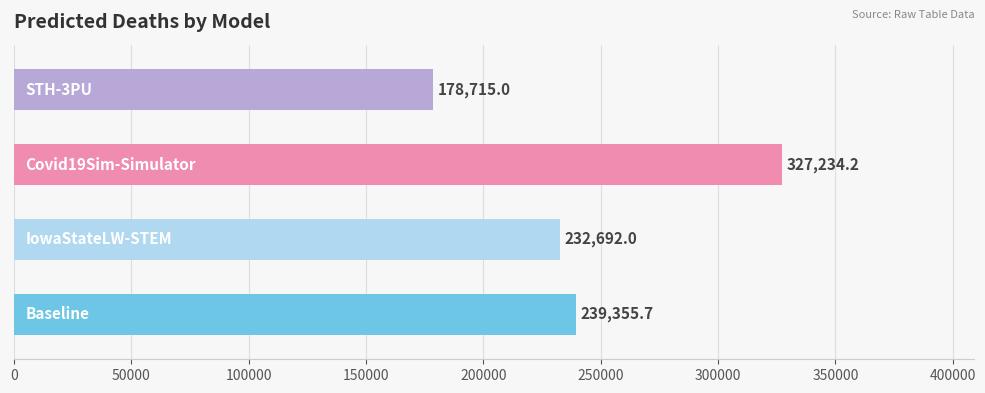

What is the minimum value shown in the chart?

178715.0